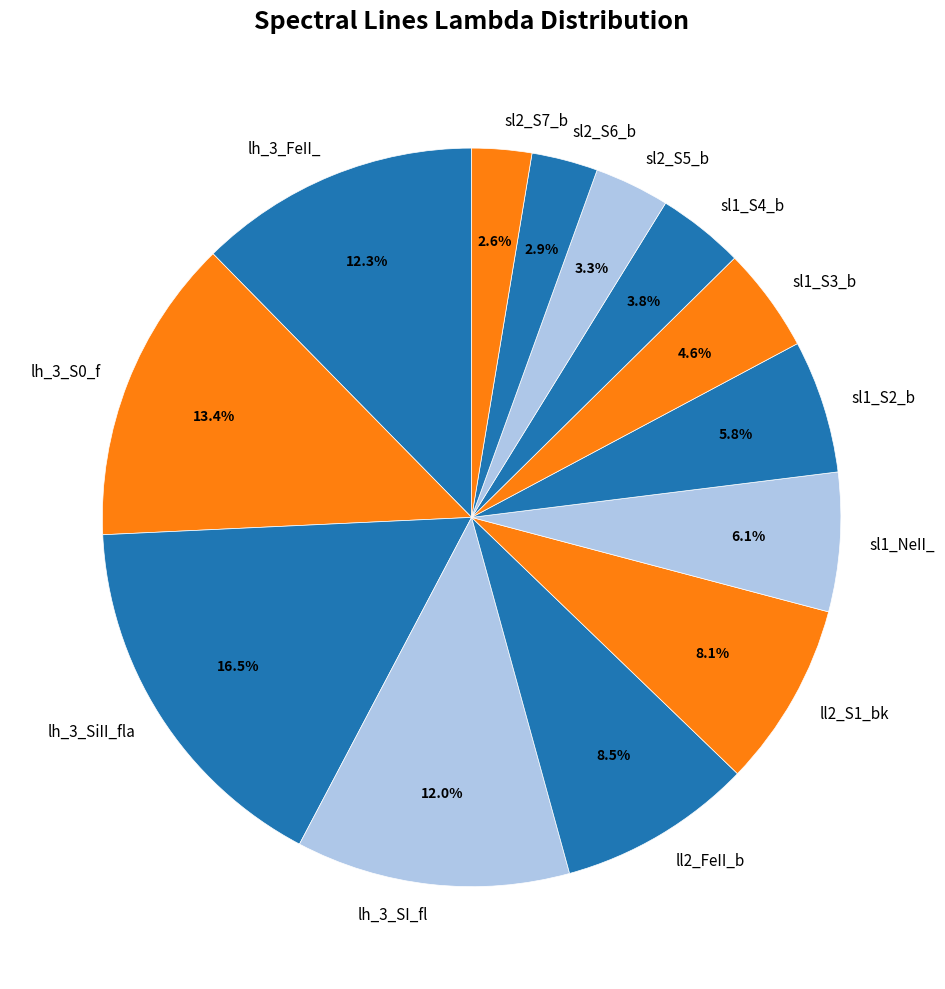

What portion of the pie excludes sl1_S4_b?

96.2%